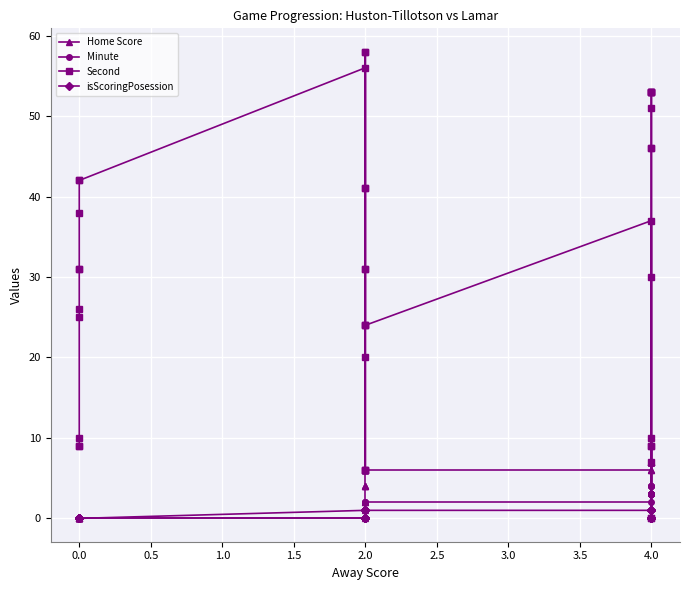

True or false: Second and isScoringPosession intersect in this chart.

True